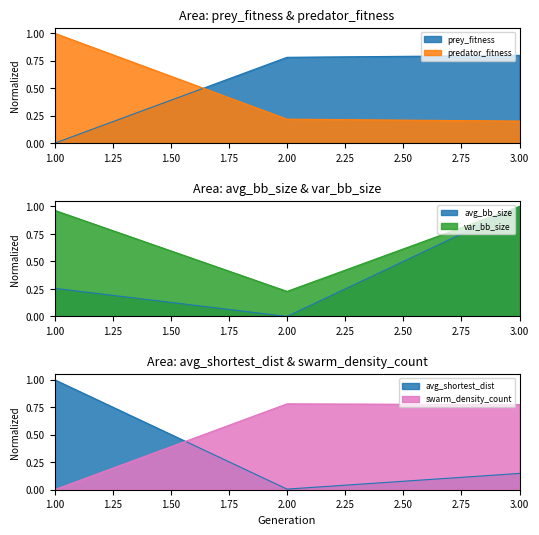

Does the chart display data point markers on the line(s)?

No